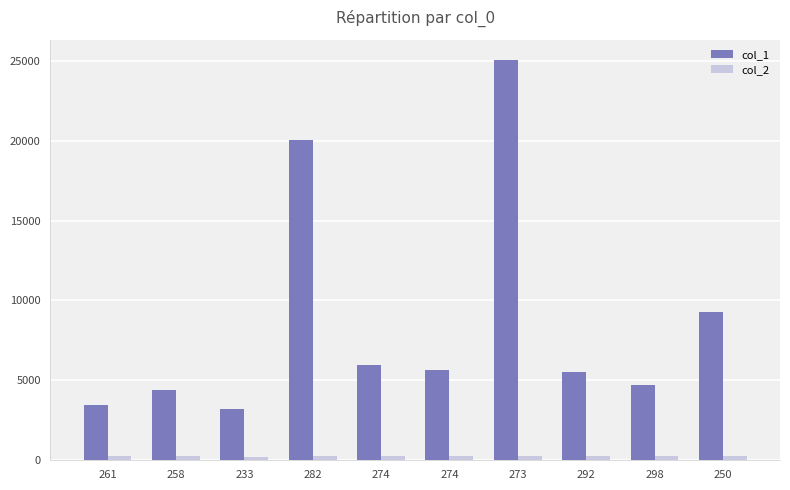

What are all the series names shown in the legend?

col_1, col_2